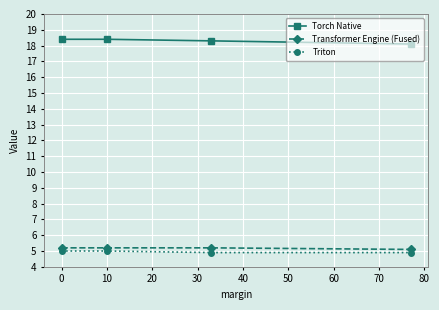

What is the average value of the Triton series?

5.0